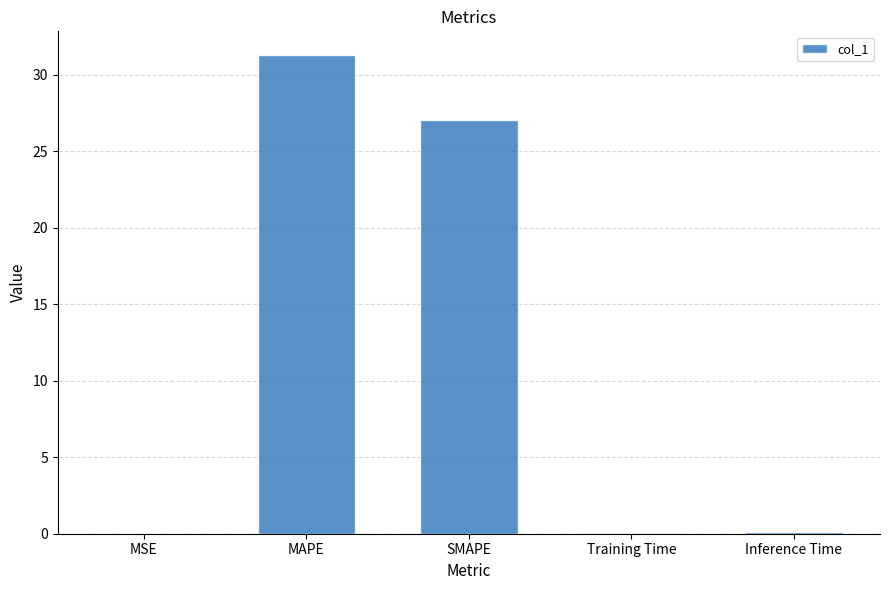

True or false: the data shows 0.0 at MSE.

True